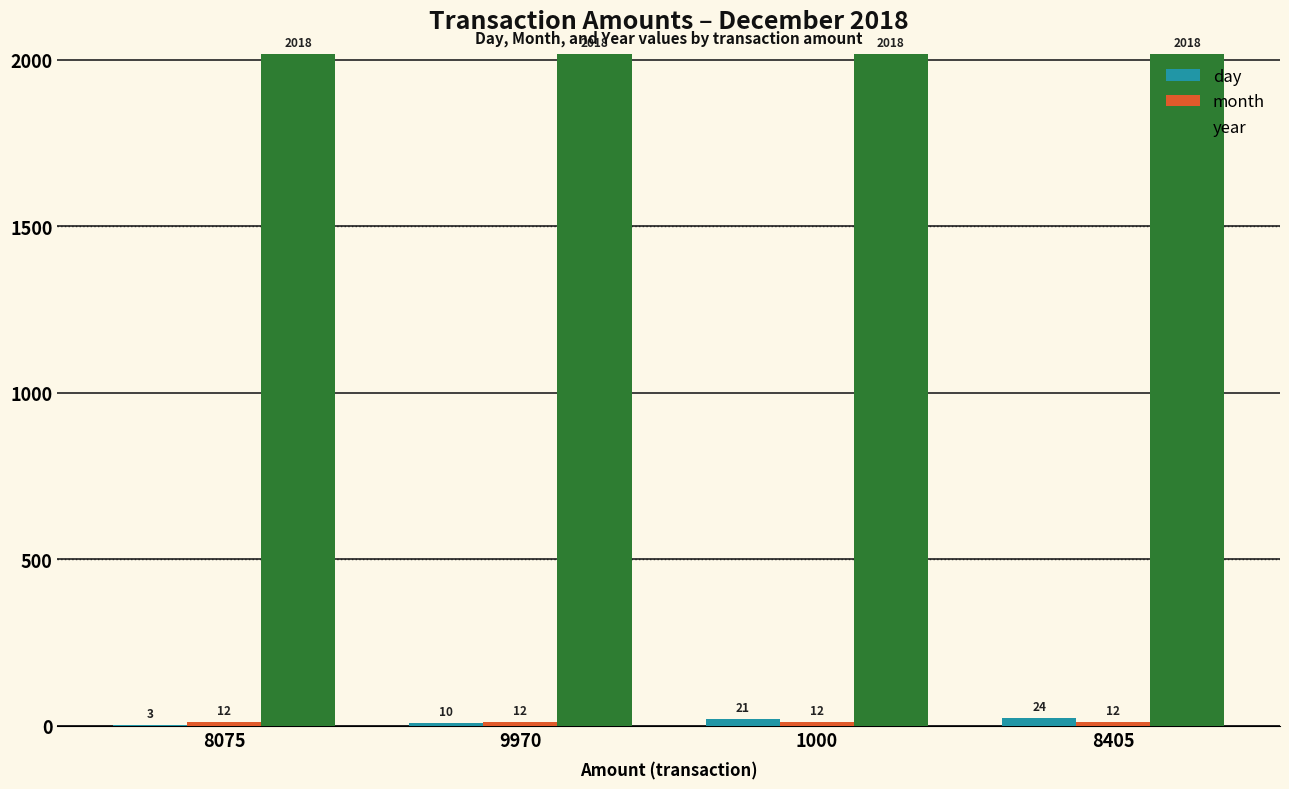

How many groups of bars are there?

4